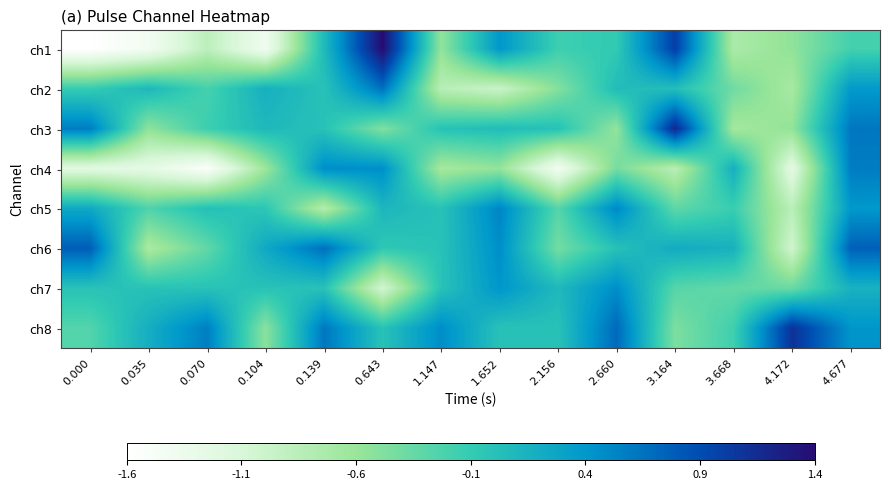

Reading right to left, list all the values displayed in this chart.

ch1: 4.677=-0.2	4.172=-0.6	3.668=-0.8	3.164=1.0	2.660=-0.1	2.156=-0.2	1.652=0.4	1.147=-0.6	0.643=1.4	0.139=0.1	0.104=-1.4	0.070=-0.9	0.035=-1.5	0.000=-1.6
ch2: 4.677=0.4	4.172=-0.7	3.668=-0.4	3.164=0.0	2.660=0.1	2.156=-0.5	1.652=-1.0	1.147=-0.9	0.643=0.7	0.139=0.0	0.104=0.2	0.070=-0.2	0.035=0.1	0.000=-0.1
ch3: 4.677=0.6	4.172=-0.6	3.668=-0.7	3.164=1.2	2.660=-0.6	2.156=0.0	1.652=0.1	1.147=-0.0	0.643=-0.5	0.139=0.0	0.104=0.1	0.070=-0.1	0.035=-0.6	0.000=0.6
ch4: 4.677=0.6	4.172=-1.3	3.668=0.2	3.164=-0.9	2.660=-0.4	2.156=-1.5	1.652=-0.6	1.147=-0.7	0.643=0.5	0.139=0.5	0.104=-0.6	0.070=-1.6	0.035=-1.3	0.000=-1.2
ch5: 4.677=0.4	4.172=-0.9	3.668=-0.1	3.164=-0.3	2.660=0.5	2.156=-0.3	1.652=0.5	1.147=0.0	0.643=0.1	0.139=-0.8	0.104=-0.0	0.070=0.0	0.035=-0.2	0.000=0.3
ch6: 4.677=0.8	4.172=-1.1	3.668=0.2	3.164=0.2	2.660=0.0	2.156=-0.4	1.652=0.5	1.147=0.0	0.643=-0.1	0.139=0.7	0.104=0.3	0.070=-0.3	0.035=-0.7	0.000=0.8
ch7: 4.677=0.2	4.172=-0.4	3.668=-0.3	3.164=-0.3	2.660=0.5	2.156=0.1	1.652=0.4	1.147=-0.0	0.643=-1.1	0.139=0.0	0.104=0.0	0.070=-0.0	0.035=0.0	0.000=-0.0
ch8: 4.677=0.4	4.172=1.1	3.668=-0.2	3.164=-0.5	2.660=0.7	2.156=-0.0	1.652=-0.0	1.147=0.5	0.643=0.0	0.139=0.6	0.104=-0.5	0.070=0.6	0.035=0.2	0.000=-0.3